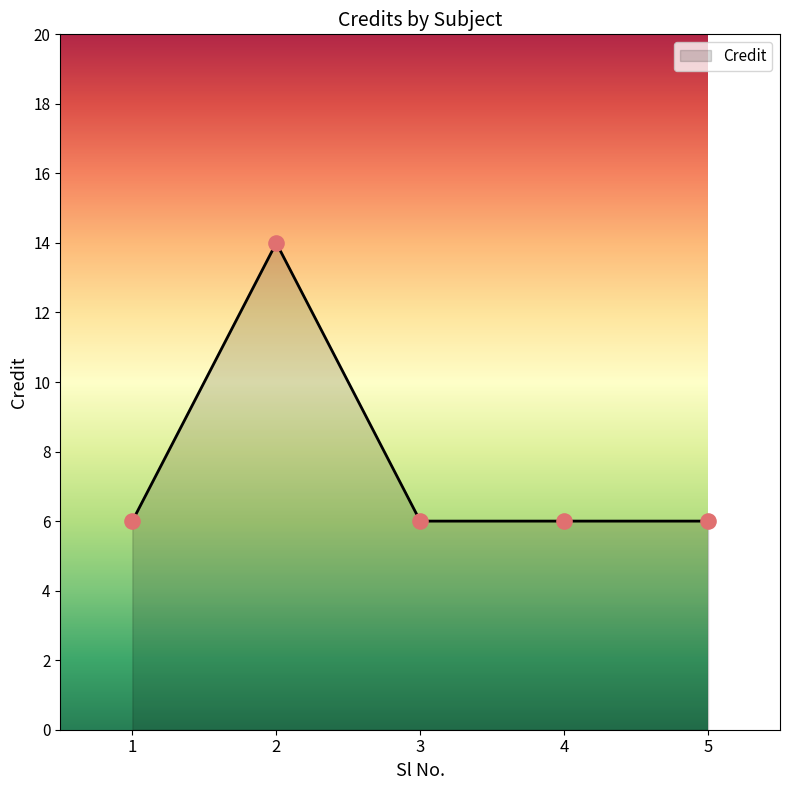

What is the change in value from 2 to 3?

-8